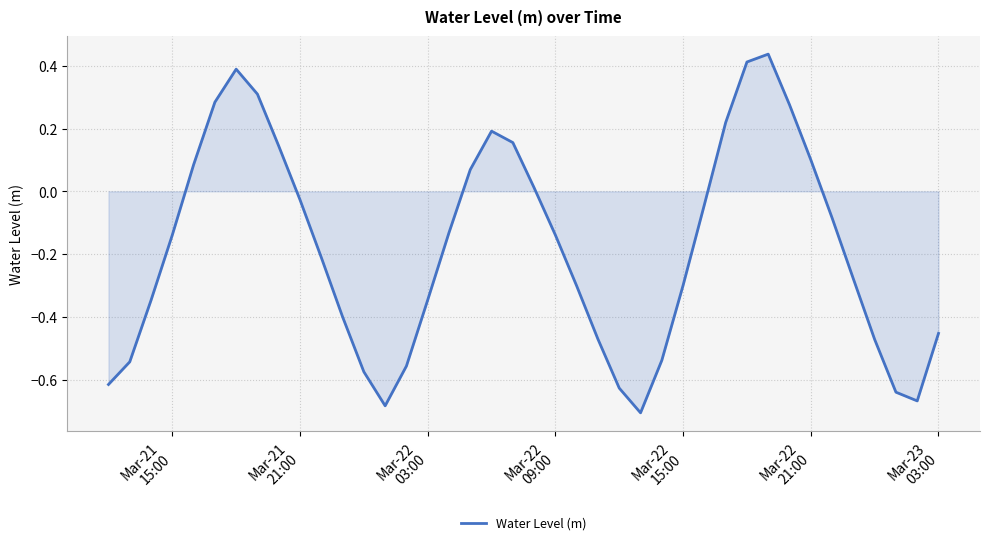

What is the difference between the maximum and minimum values?

1.1